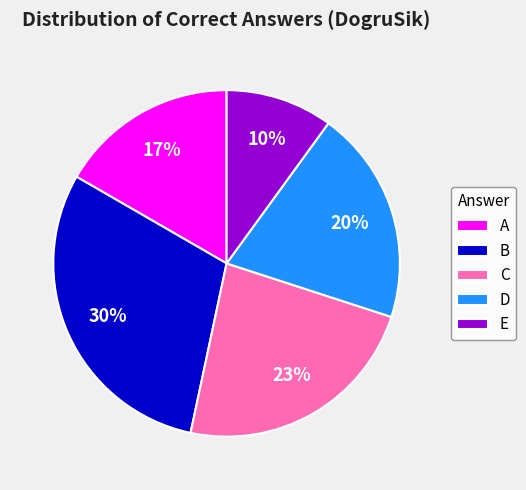

How many slices are in this pie chart?

5